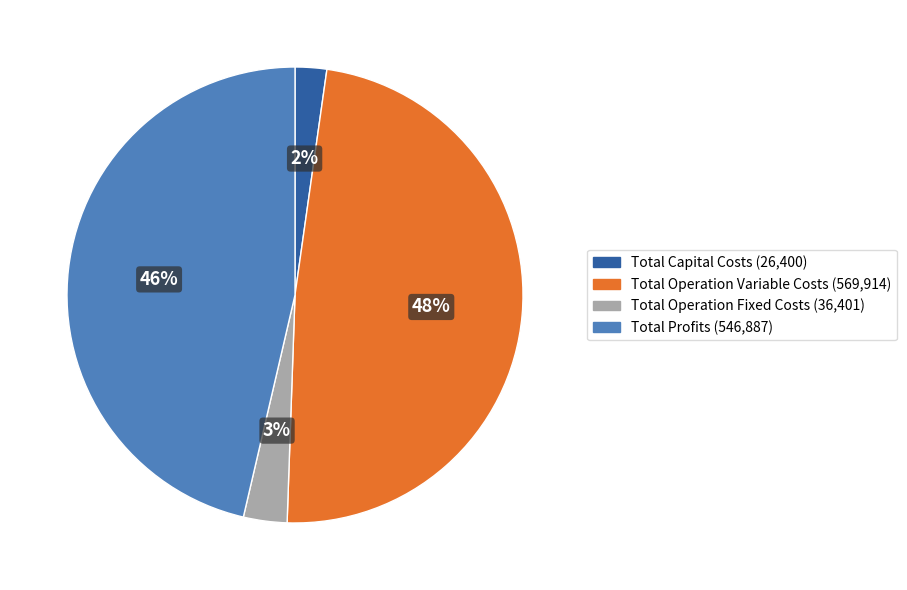

Do Total Operation Fixed Costs and Total Profits together represent more than half of the pie?

No